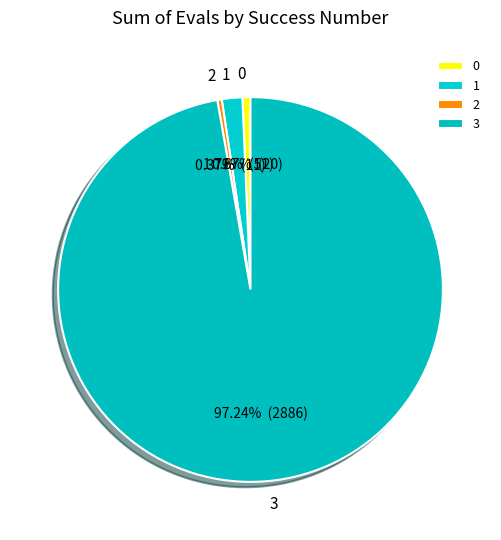

How many segments does this pie chart have?

4